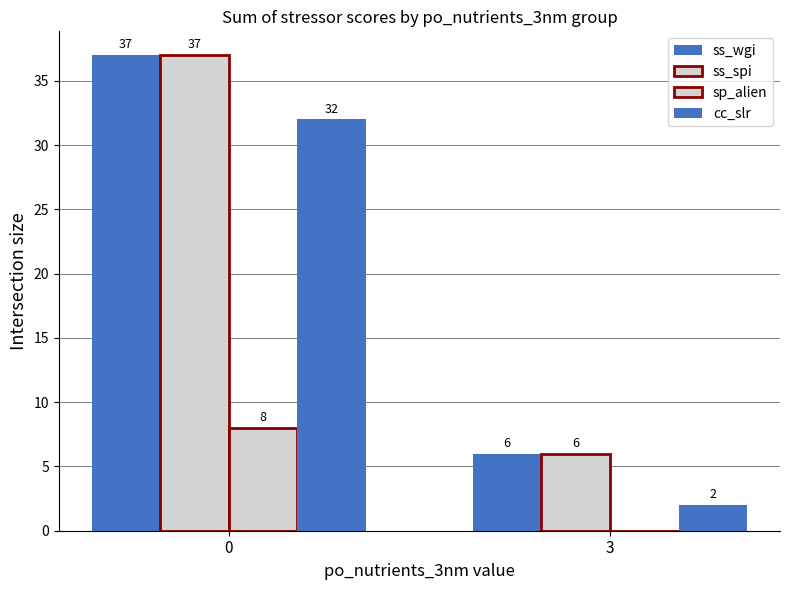

What is the difference between the ss_wgi values at 3 and 0?

31